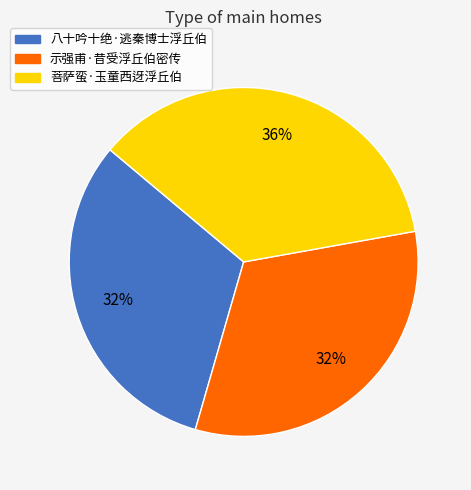

To the nearest percent, what is the average slice percentage?

33%